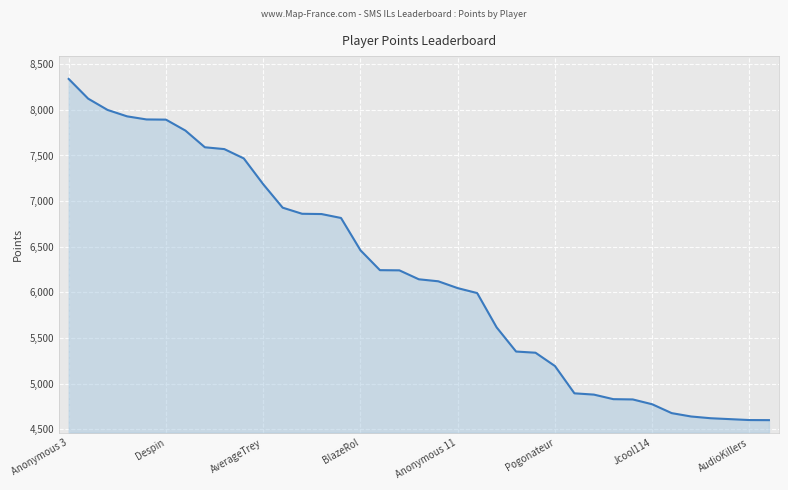

What is the difference between the maximum and minimum values?

3740